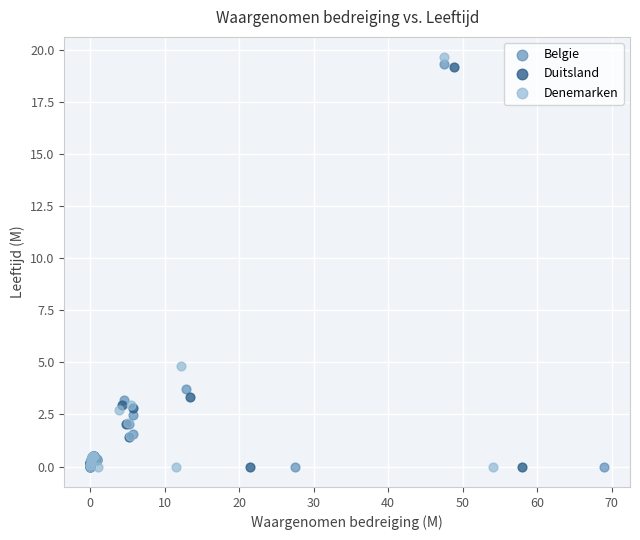

Which series has the largest Y range (max minus min)?

Denemarken